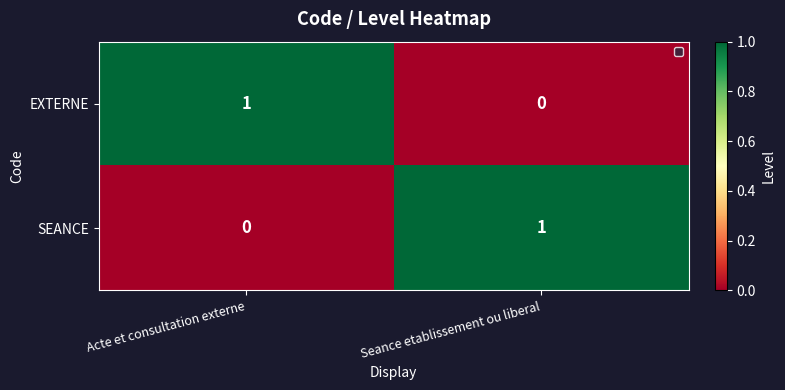

Where is EXTERNE nearest to the value 0?

Seance etablissement ou liberal